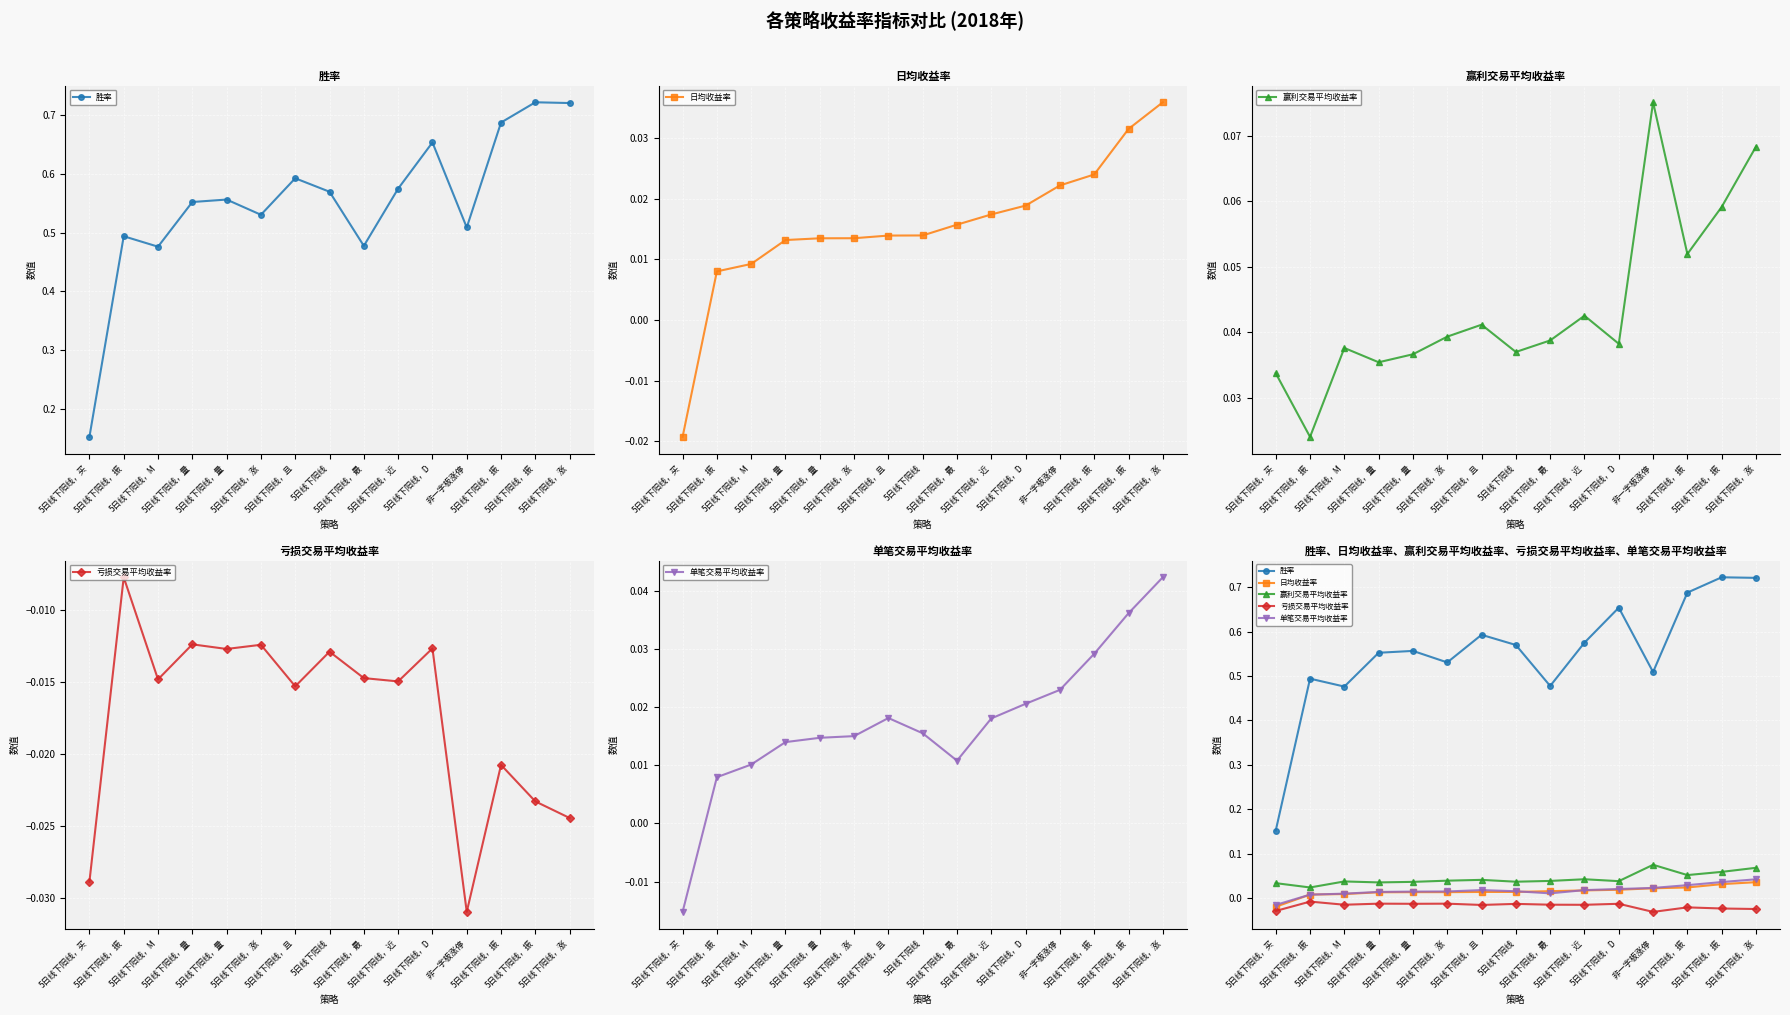

What is the sum of all 亏损交易平均收益率 values?

-0.3